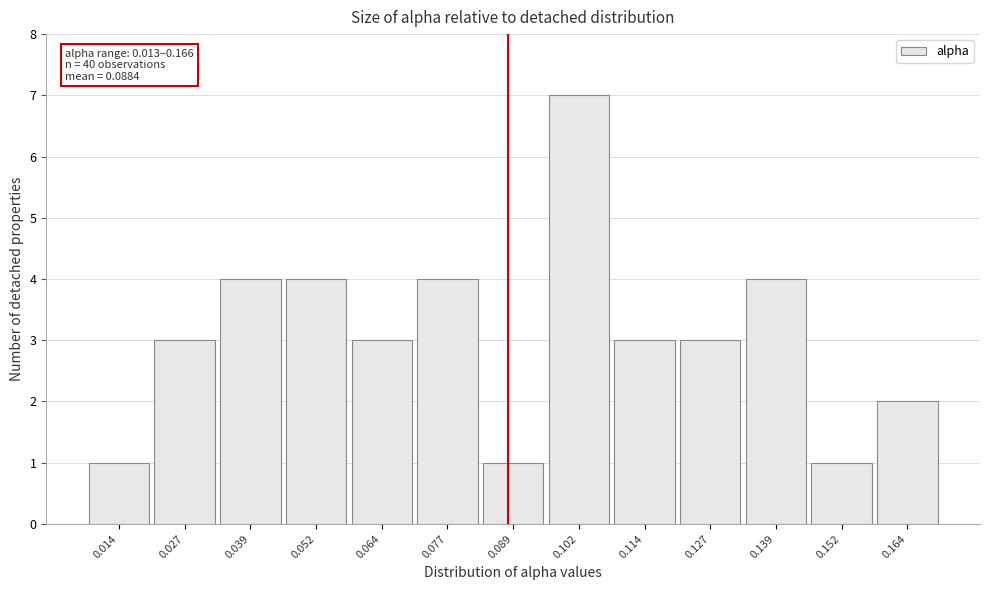

Which range on the x-axis has the tallest bar?

0.096 to 0.108